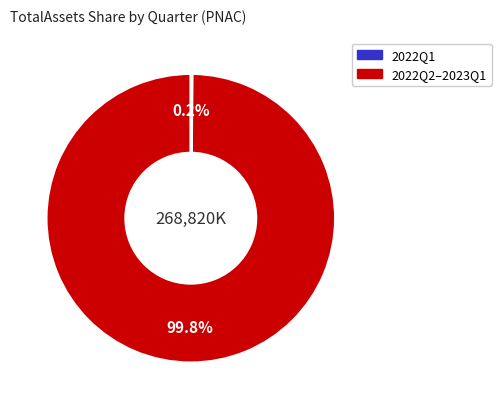

To the nearest percent, what is the difference between the largest and smallest slice percentages?

100%